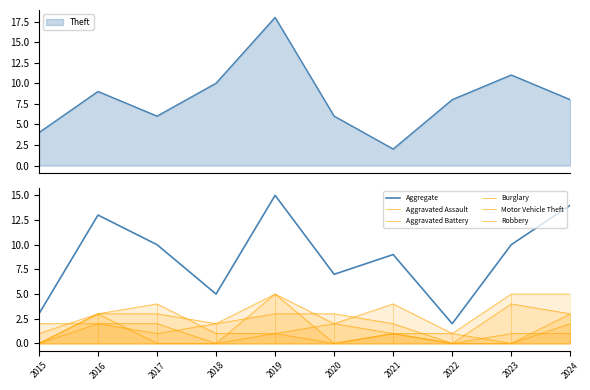

How many lines are shown in the chart?

6